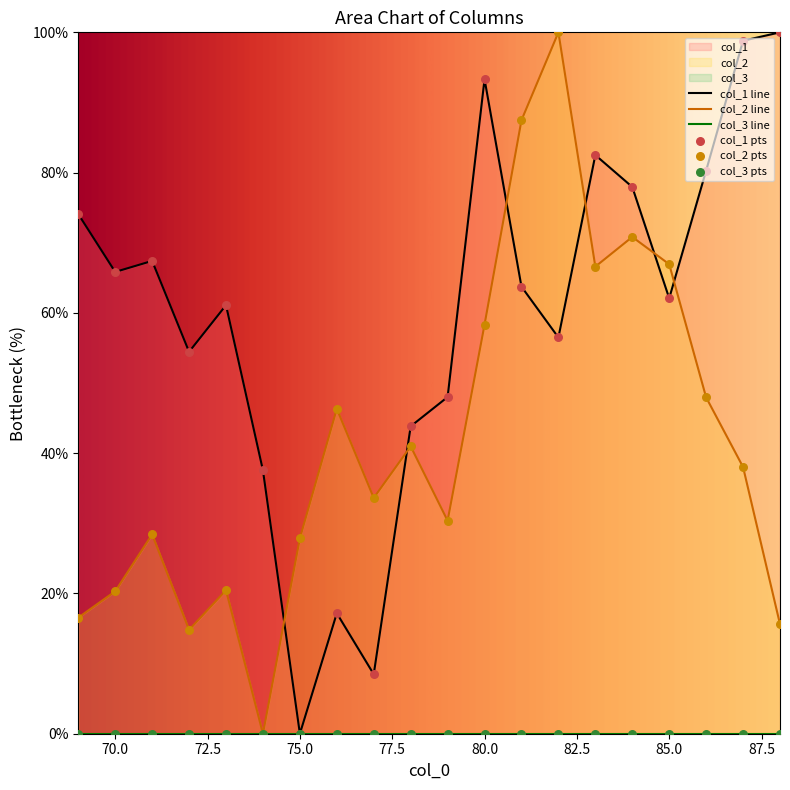

Which series has the largest total across all categories?

col_1 line